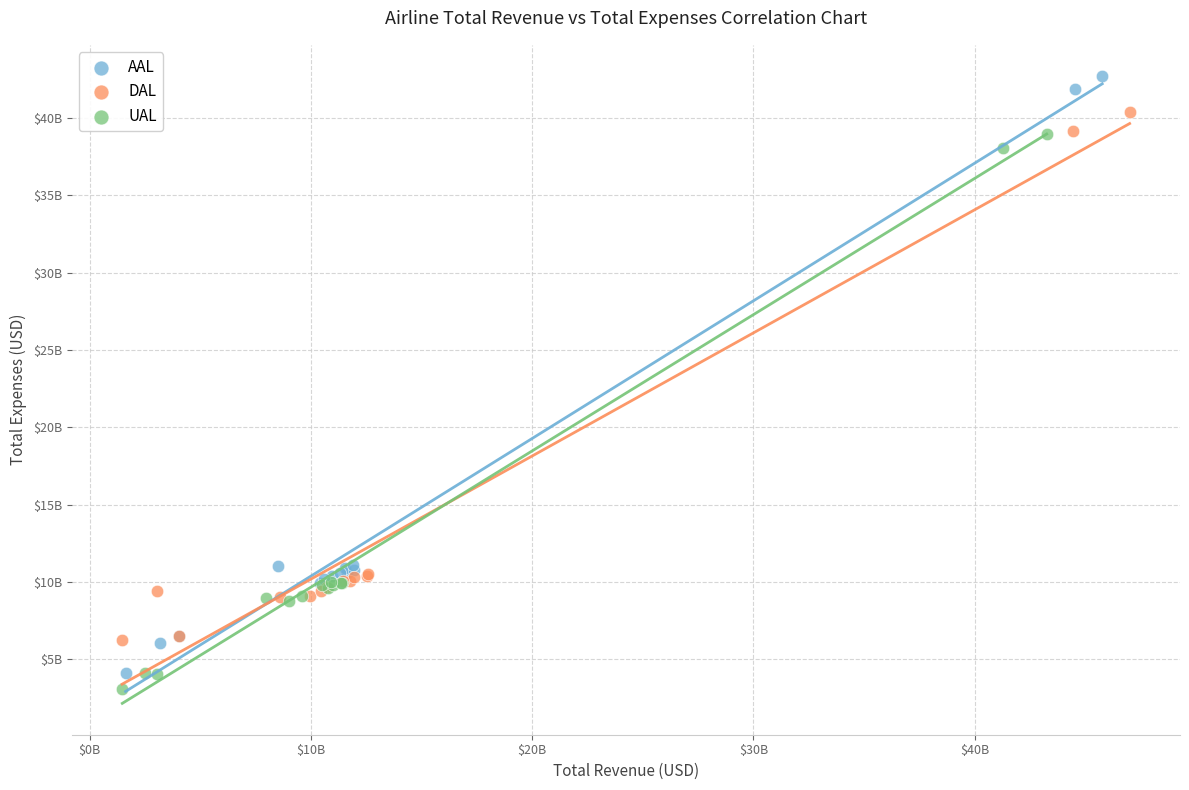

Which series has the largest Y range (max minus min)?

AAL